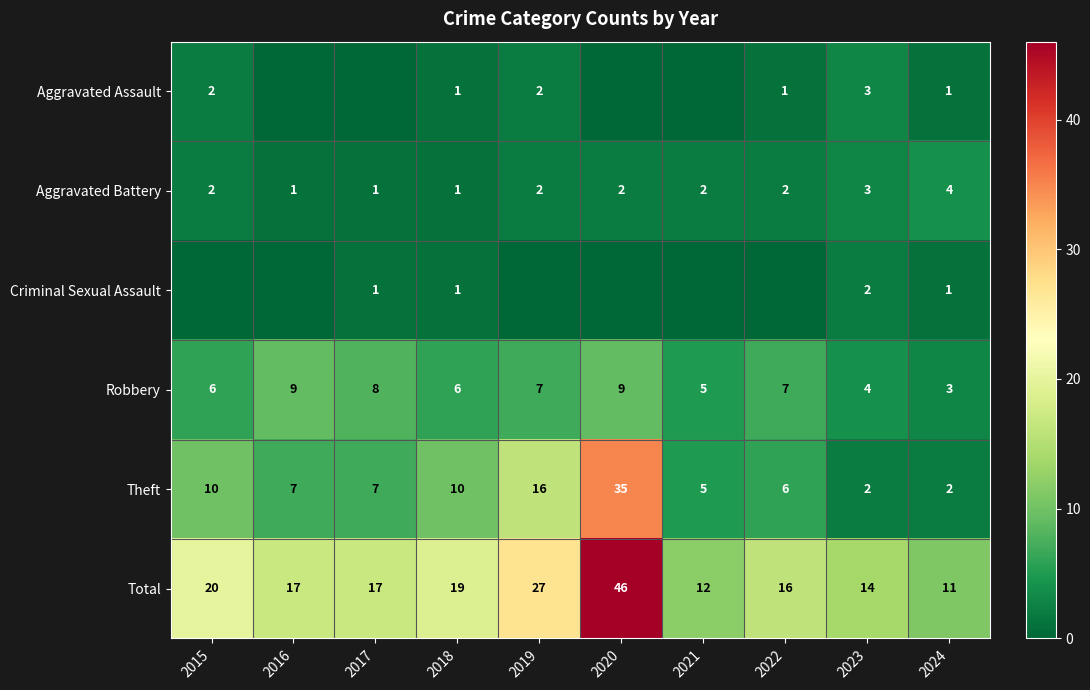

How many data points does each series have?

10